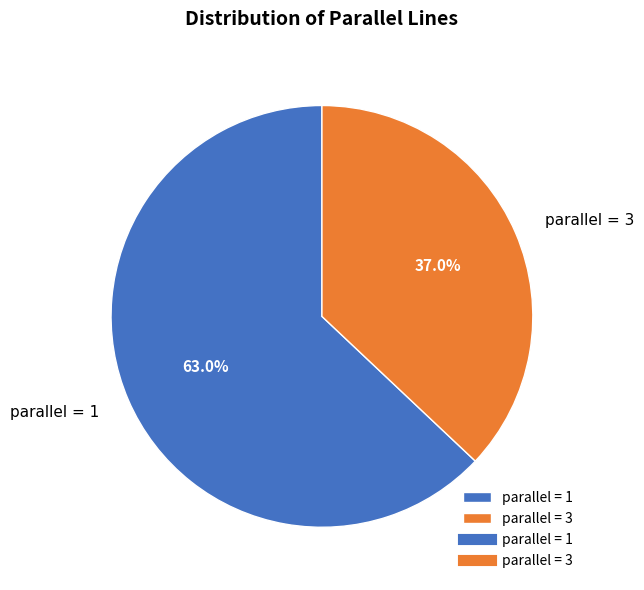

What is the smallest slice in the pie chart?

parallel = 3